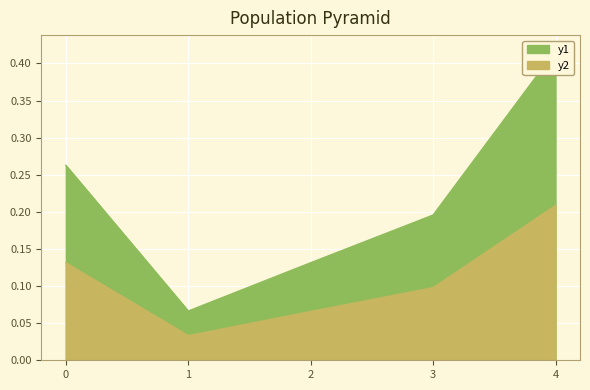

Reading left to right, transcribe all the data shown in this chart.

y1: 0.3	0.1	0.1	0.2	0.4
y2: 0.1	0.0	0.1	0.1	0.2